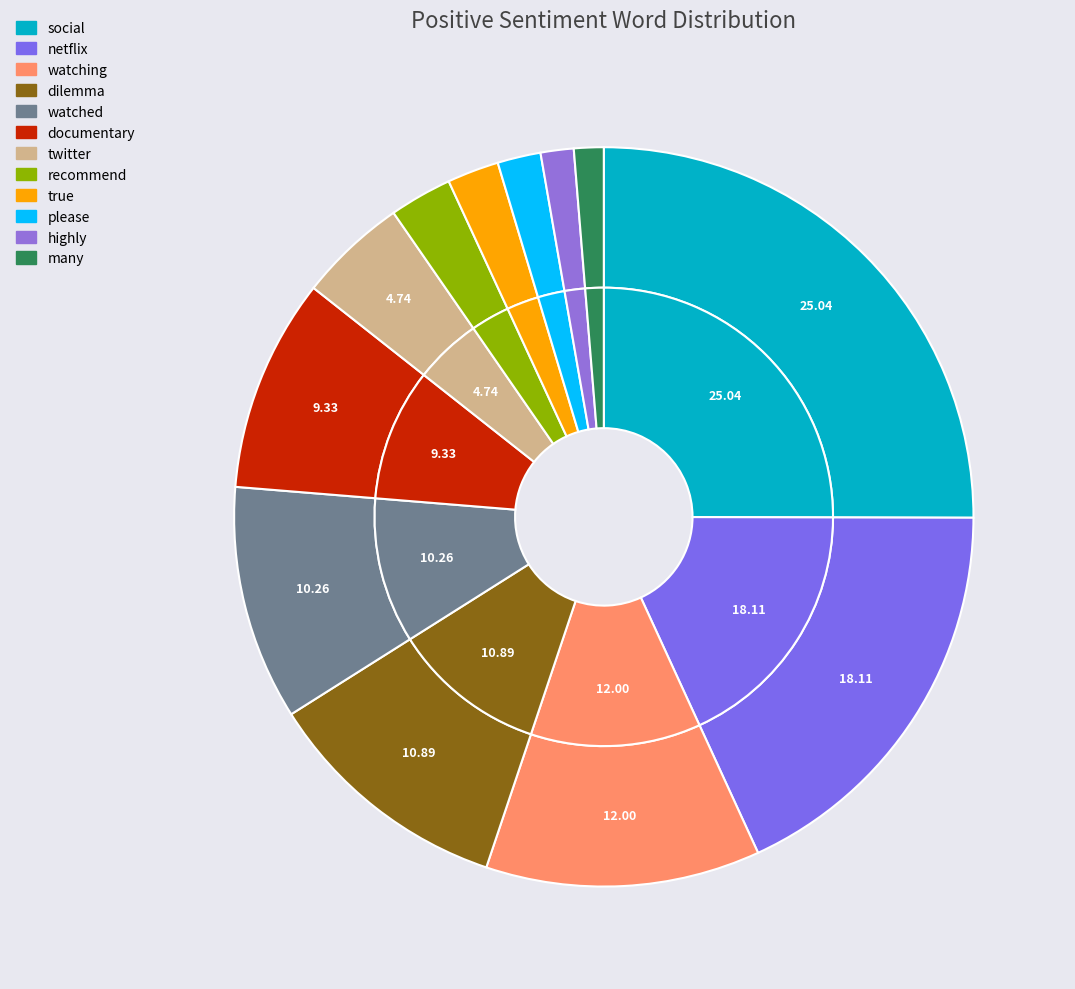

What is the largest slice in the pie chart?

social